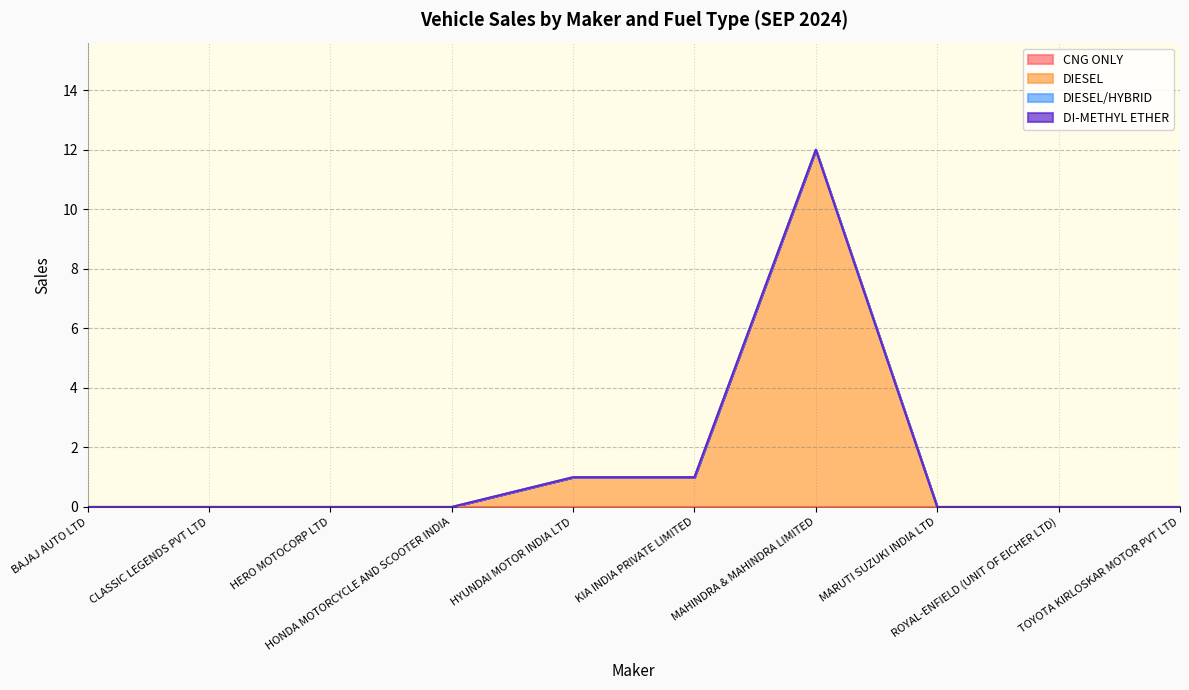

How many lines are shown in the chart?

4